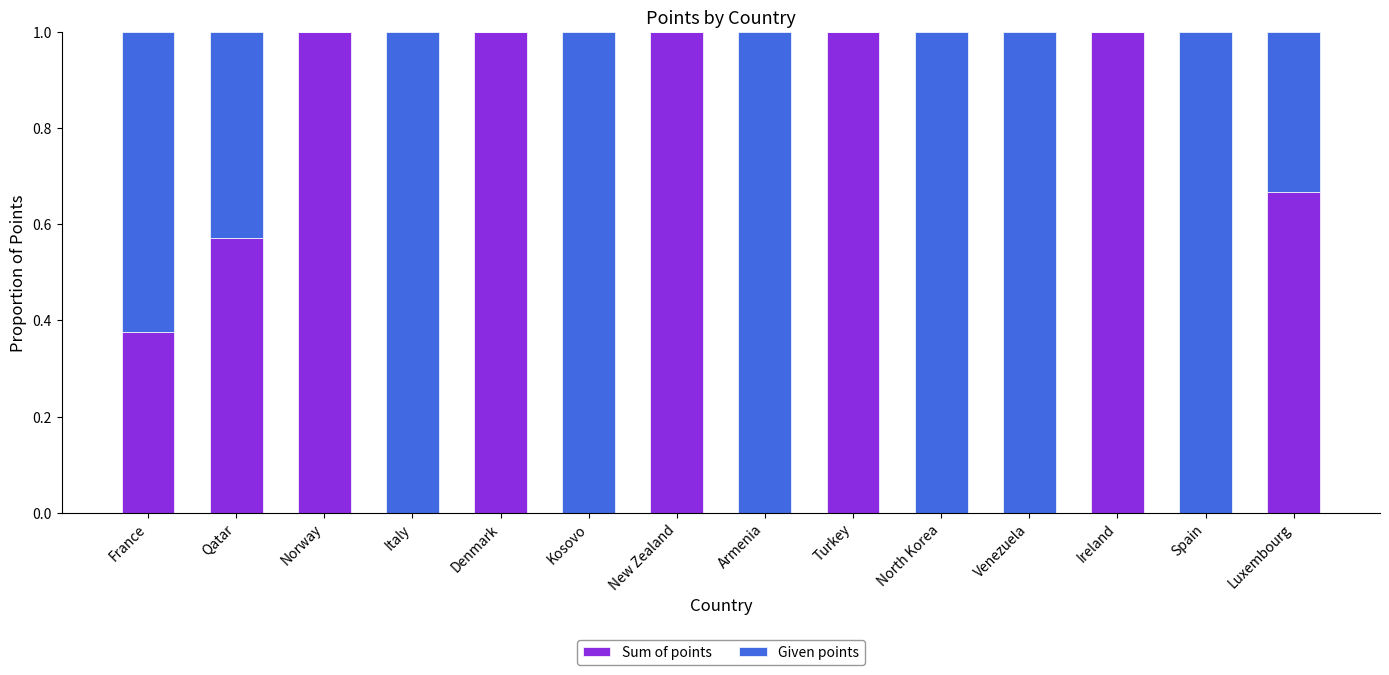

The Sum of points series shows 0.9 at Qatar. True or false?

False